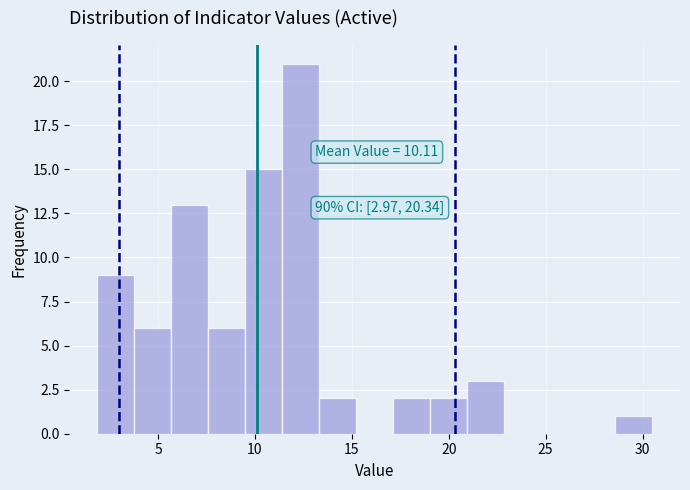

Read against the x-axis, roughly where is the centre of the tallest bar?

12.5